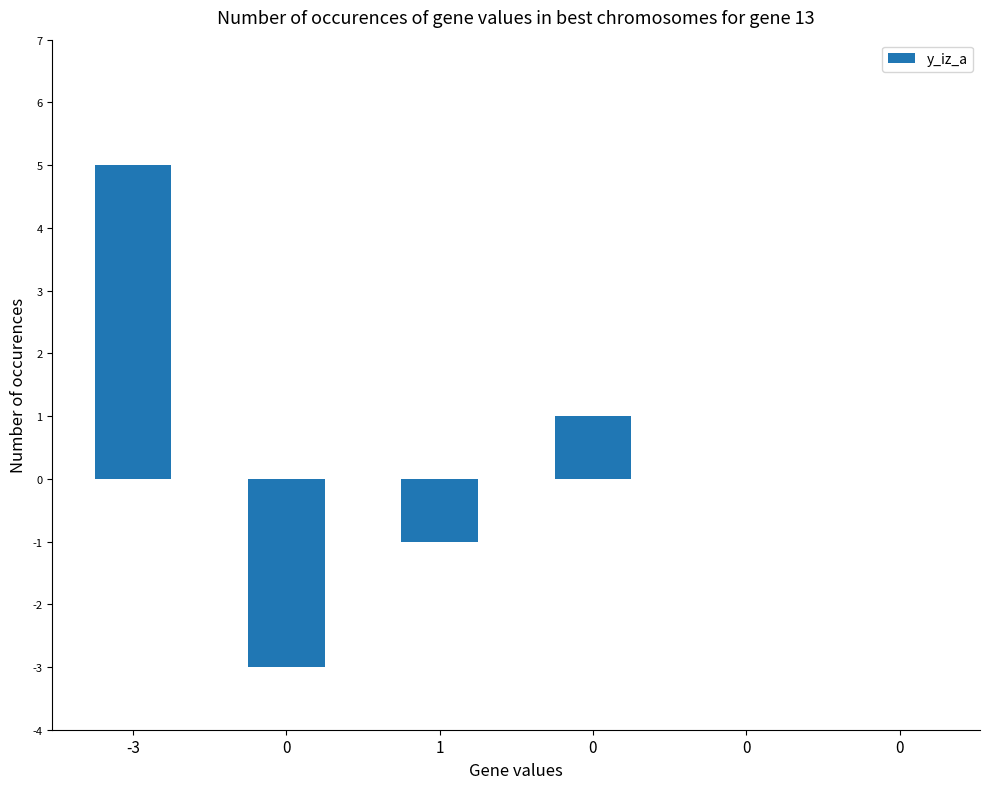

How many categories are shown in the chart?

6